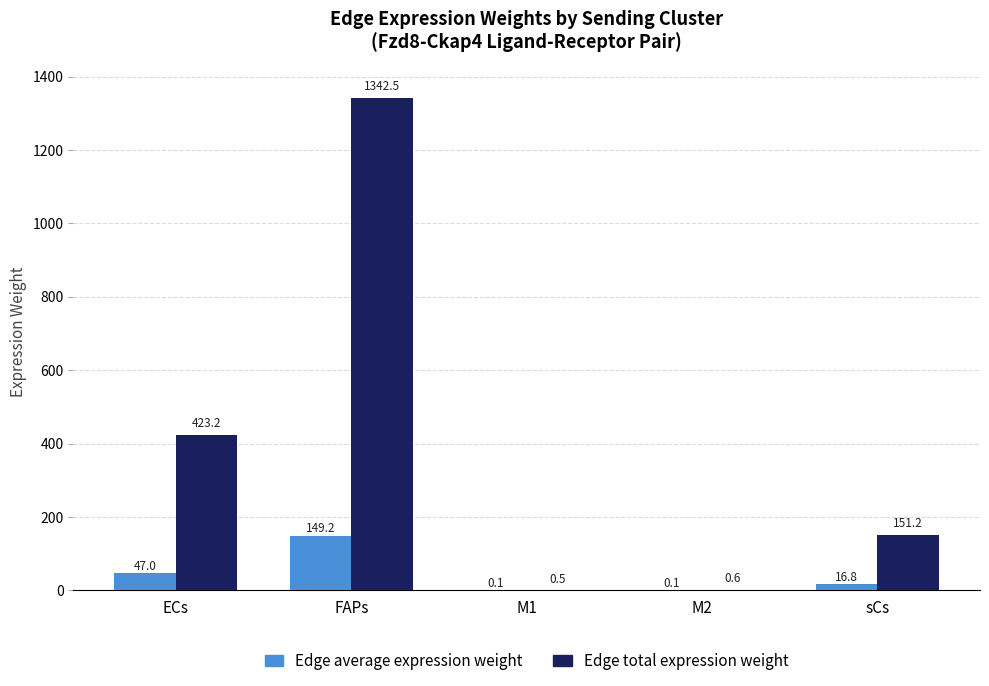

Reading left to right, what are all the values shown in this chart?

Edge average expression weight: 47.0	149.2	0.1	0.1	16.8
Edge total expression weight: 423.2	1342.5	0.5	0.6	151.2